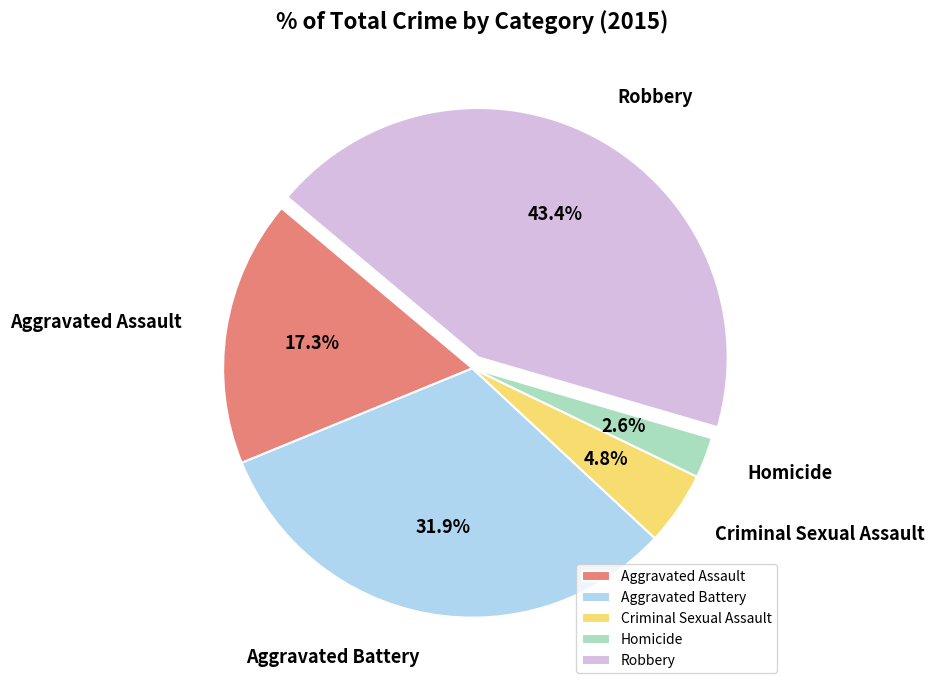

Is there any slice that represents more than half of the pie?

No